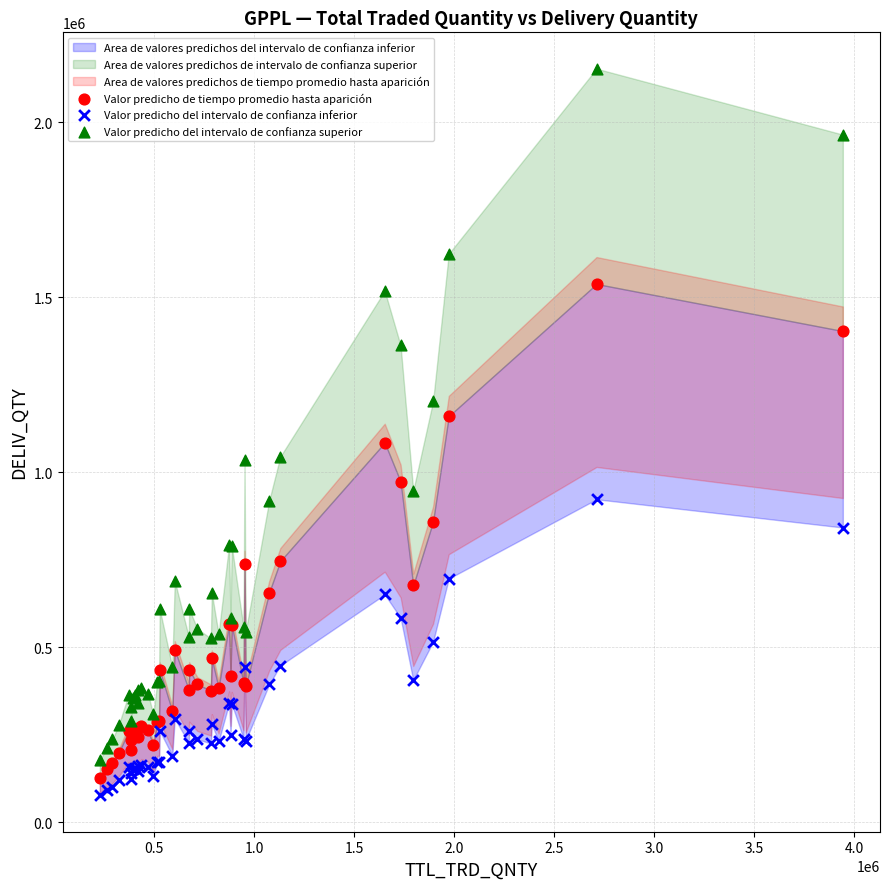

Which series contains the highest Y value?

Valor predicho del intervalo de confianza superior